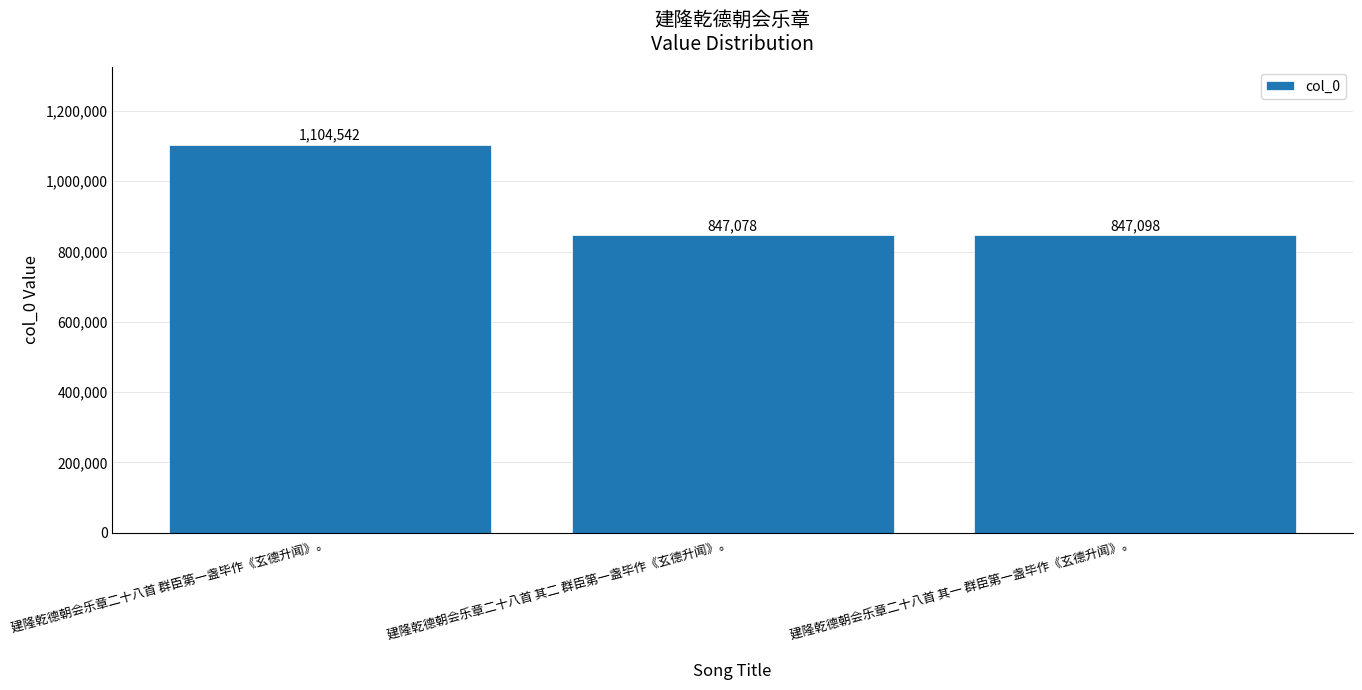

Reading left to right, transcribe all the data shown in this chart.

1104542	847078	847098